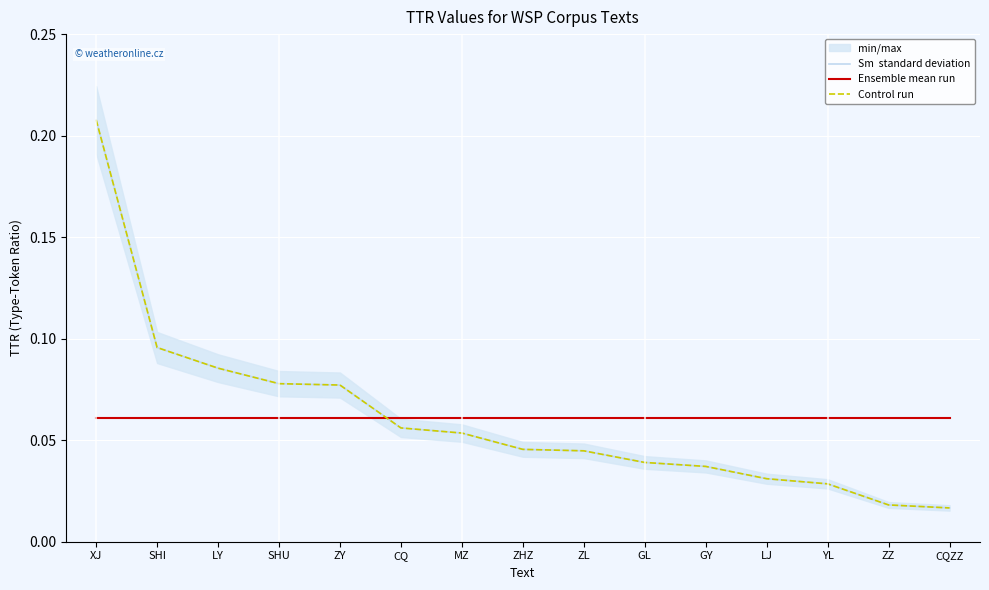

What is the label of the 13th point from the left?

YL